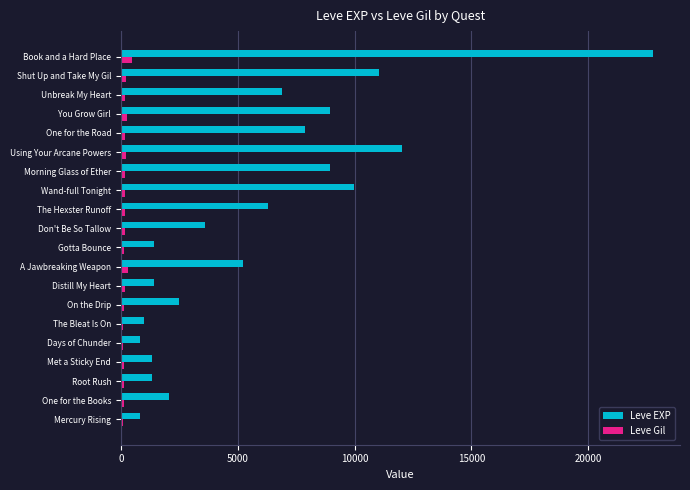

What is the maximum value shown in the chart?

22790